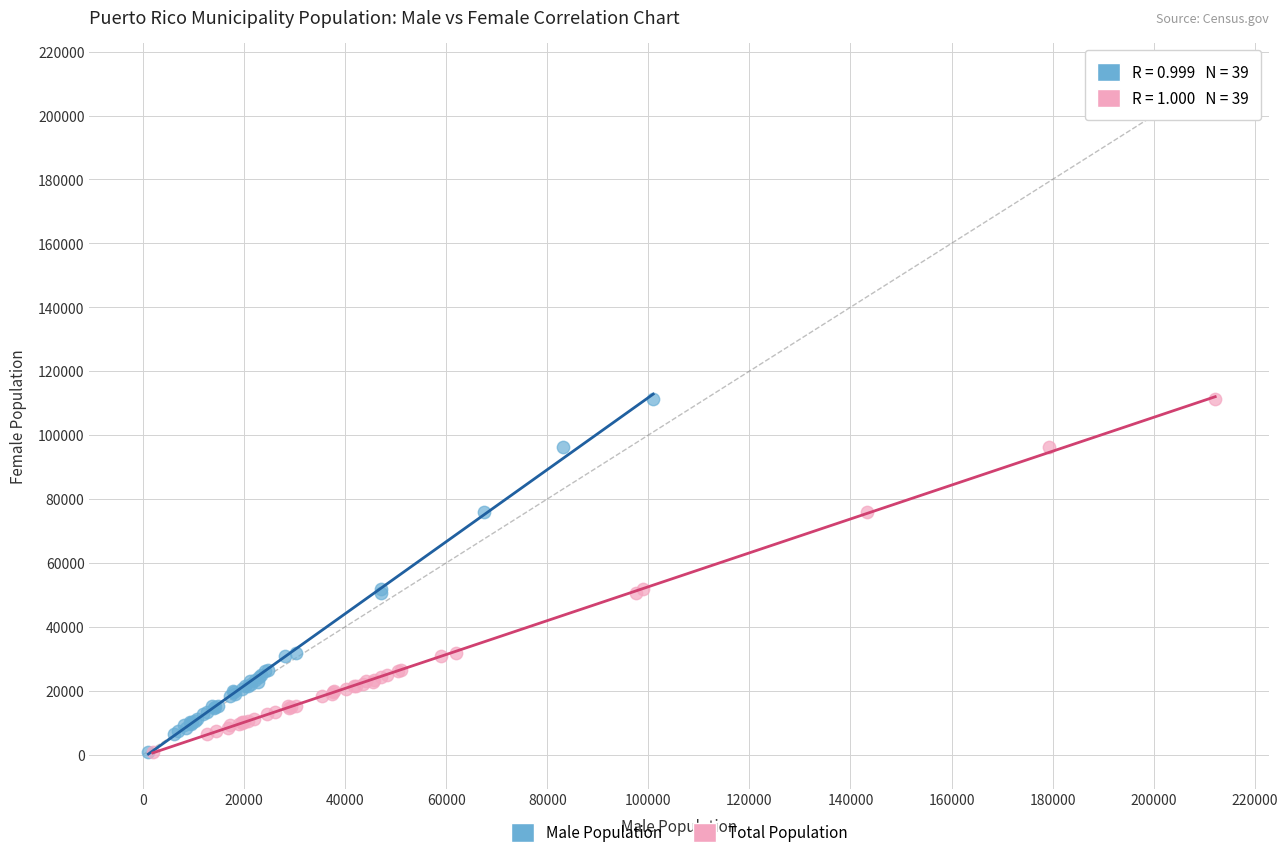

What are all the series names shown in the legend?

Male Population, Total Population